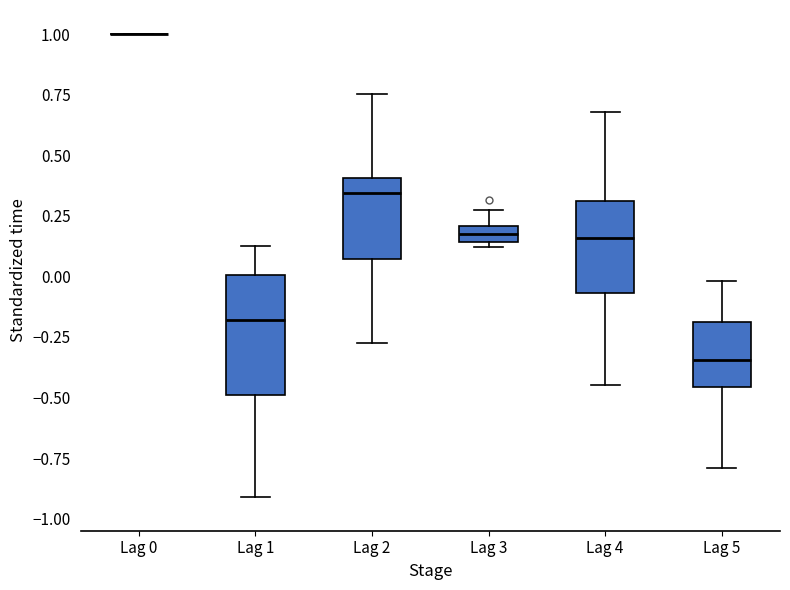

Where does the lower whisker of the box for Lag 4 end on the y-axis? The values are not printed on the chart, so give them approximately, as read against the axis.

-0.45